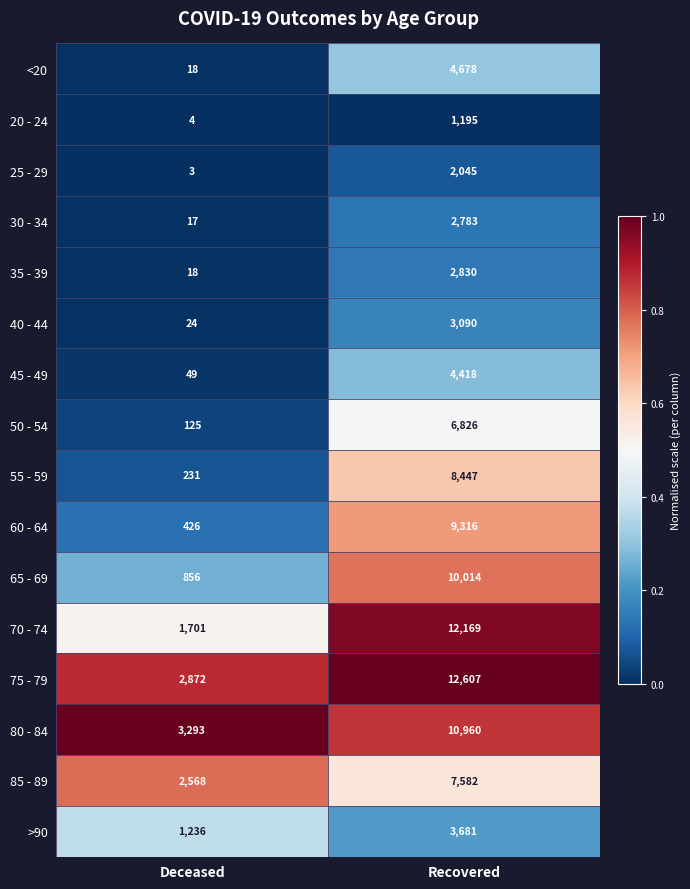

What is the sum of the >90 values at Recovered and Deceased?

4917